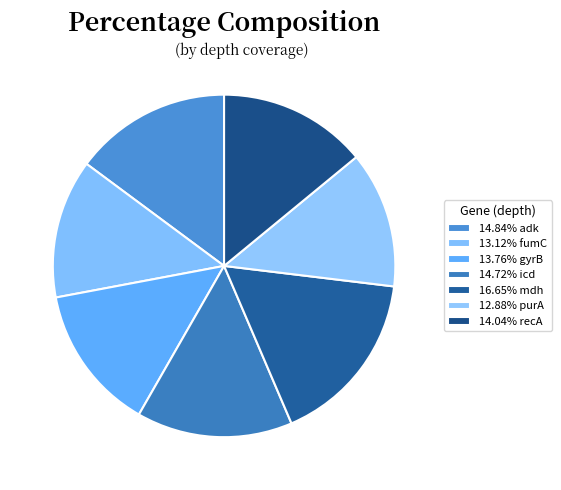

How many segments does this pie chart have?

7